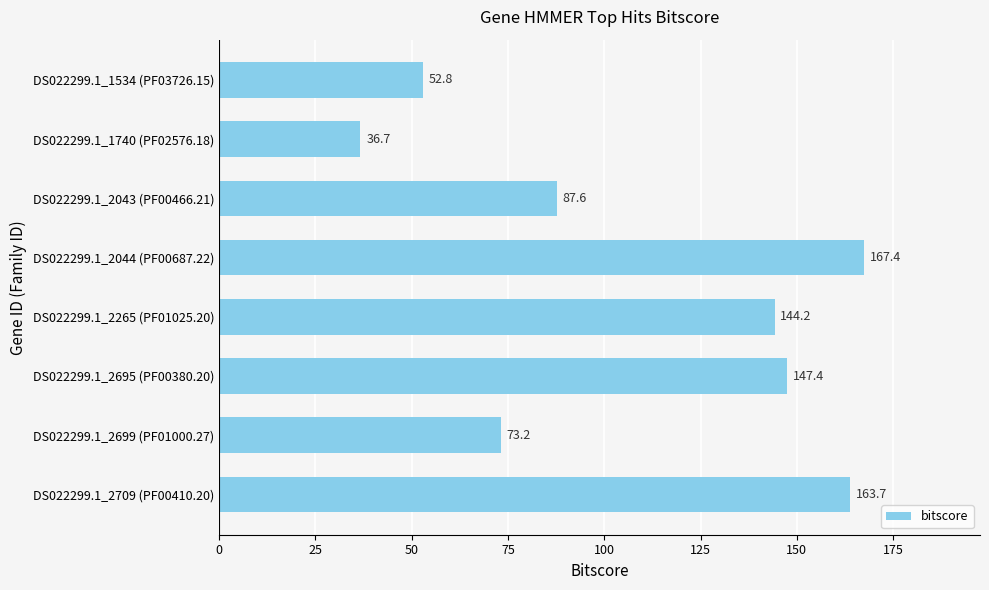

What is the sum of all values?

873.0